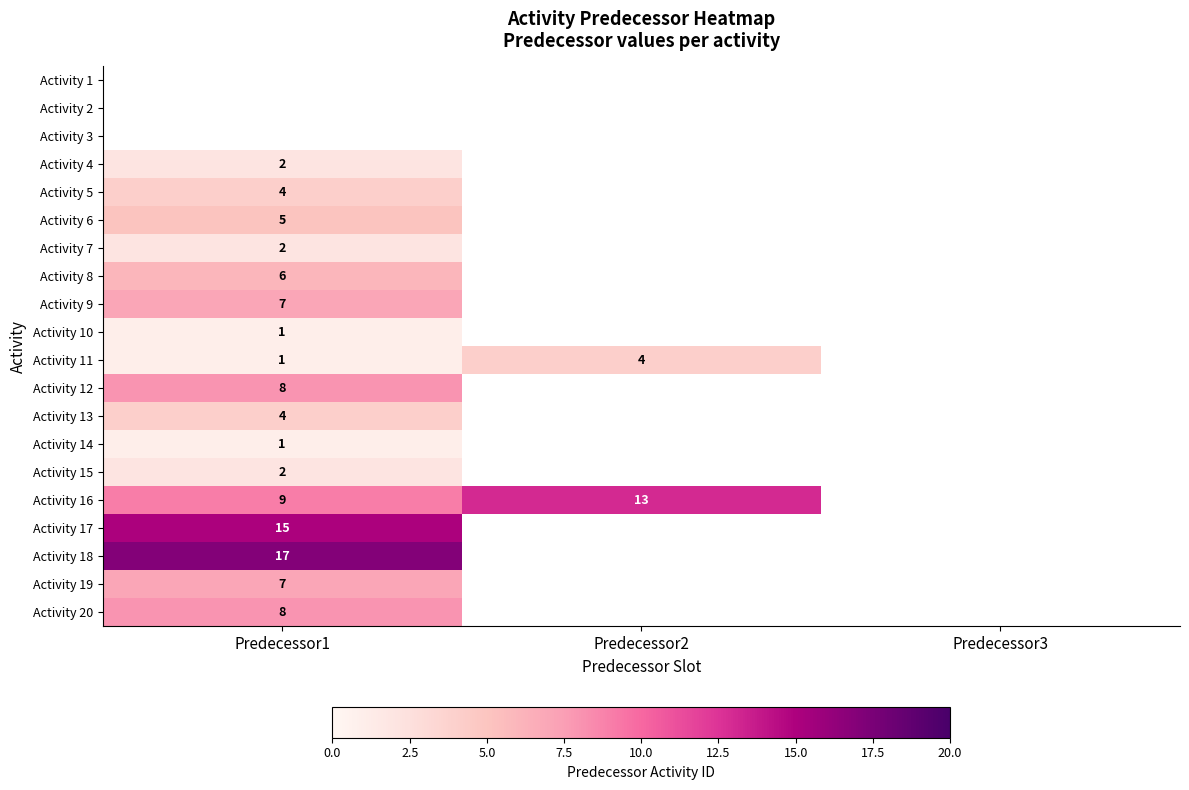

Between Predecessor2 and Predecessor1, which is larger?

Predecessor1